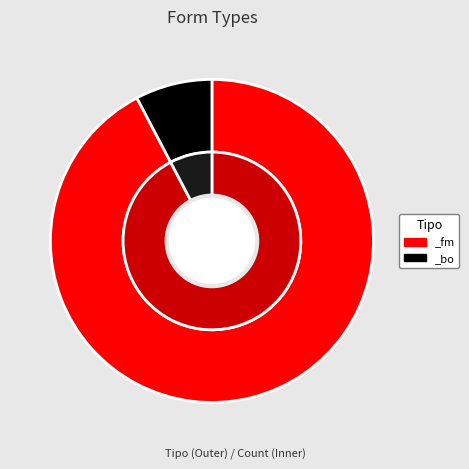

Which slice represents more than half of the pie?

_fm